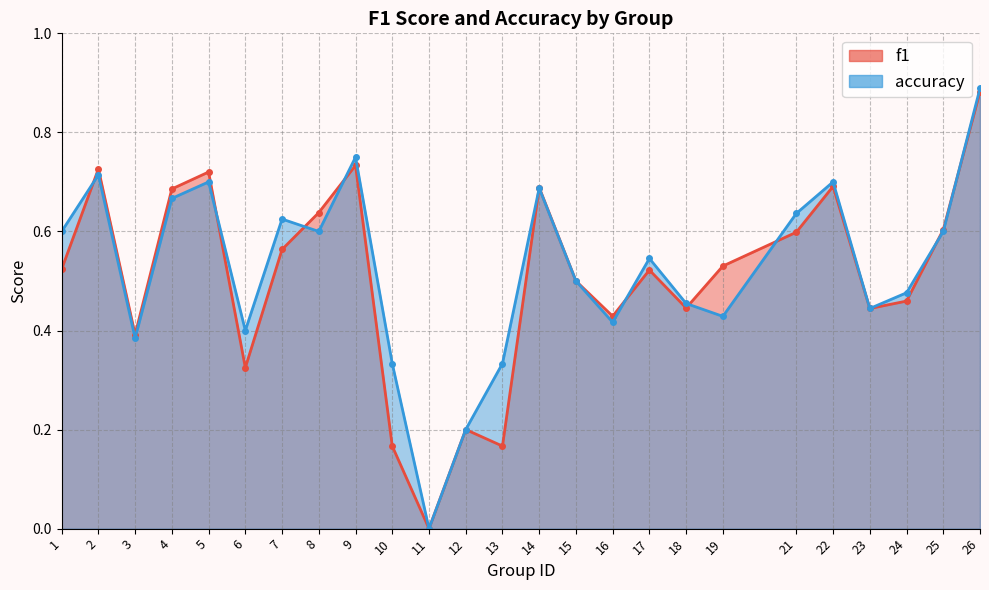

Which series ends up on top after the final intersection of accuracy and f1?

accuracy